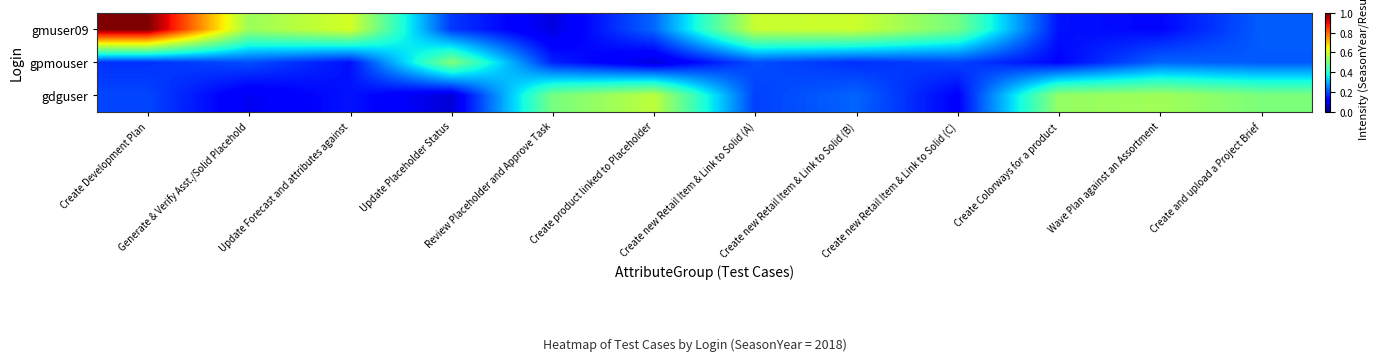

What is the total value across all series at Wave Plan against an Assortment?

0.9